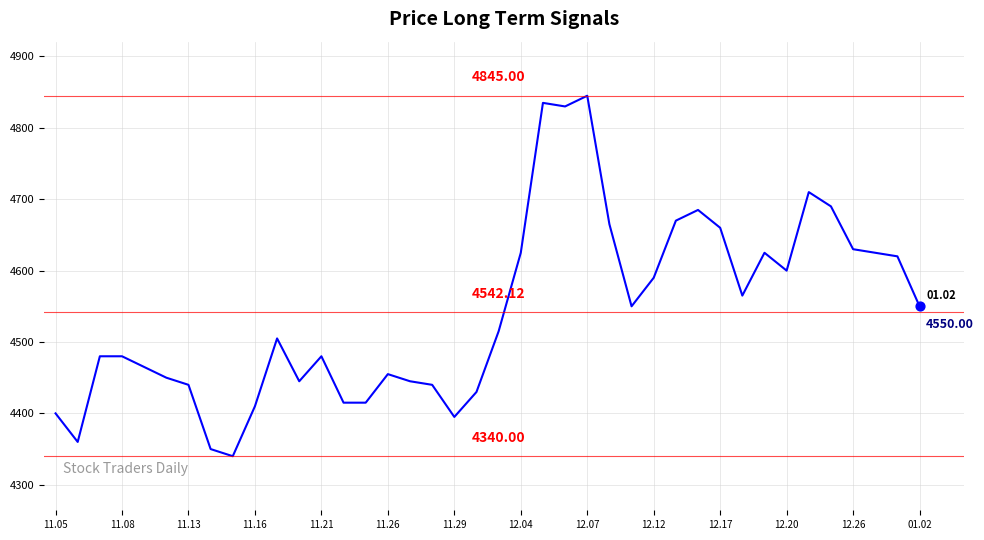

What is the difference between the maximum and minimum values?

505